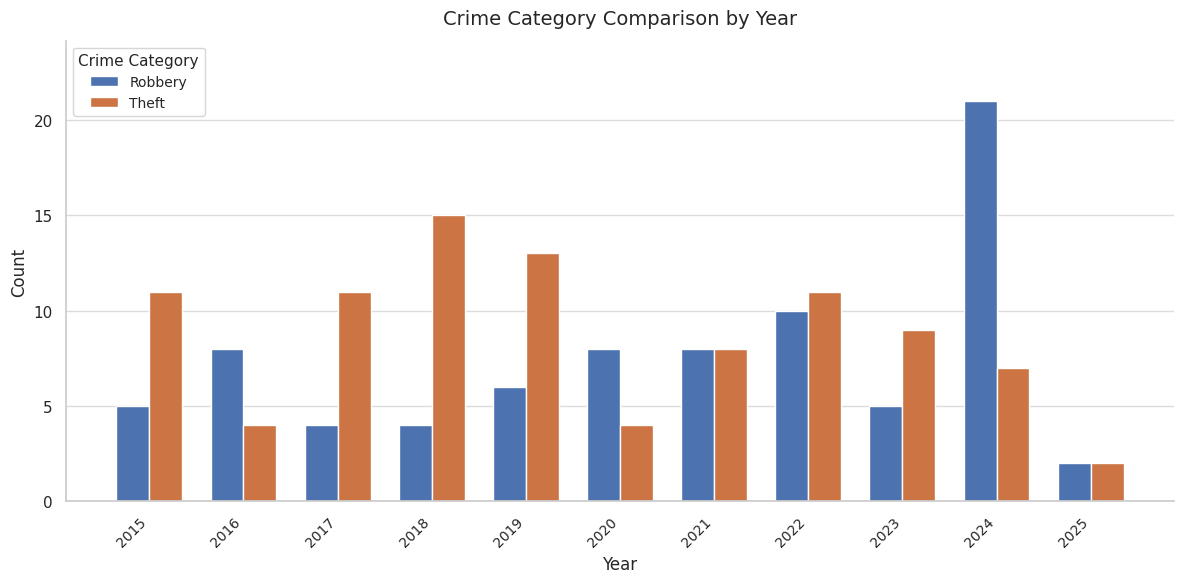

True or false: Theft has a value of 1 at 2025.

False